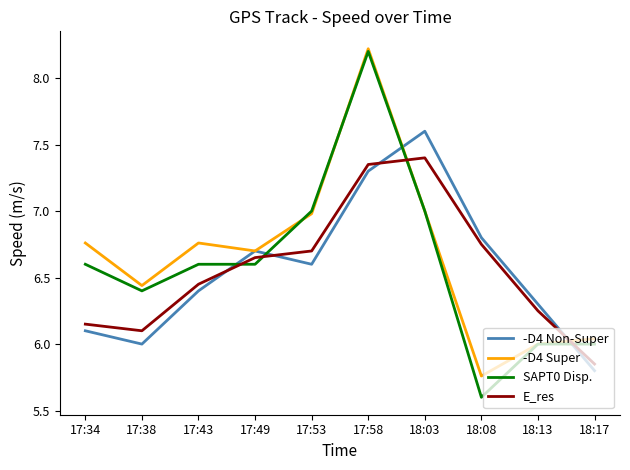

True or false: SAPT0 Disp. has a value of 8.6 at 18:08.

False